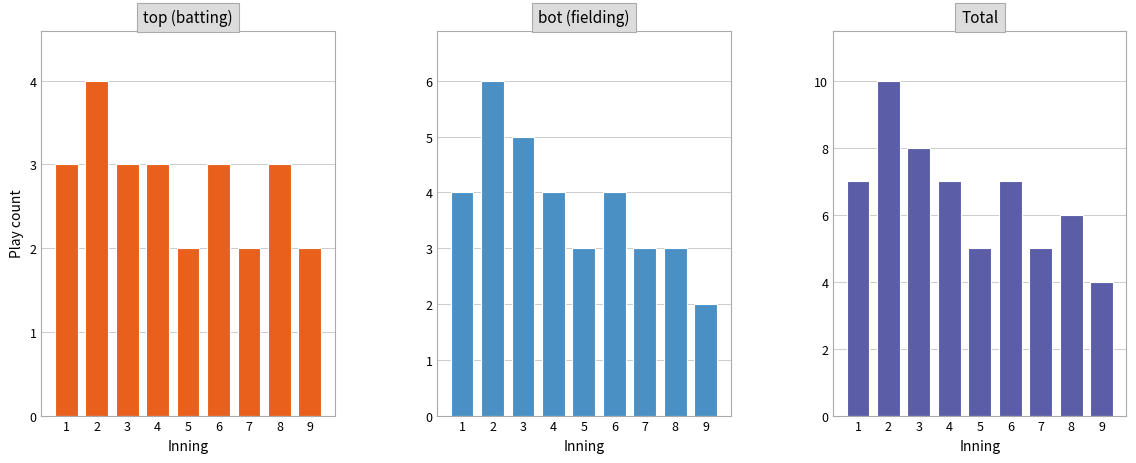

Which category has the lowest value across all series?

5